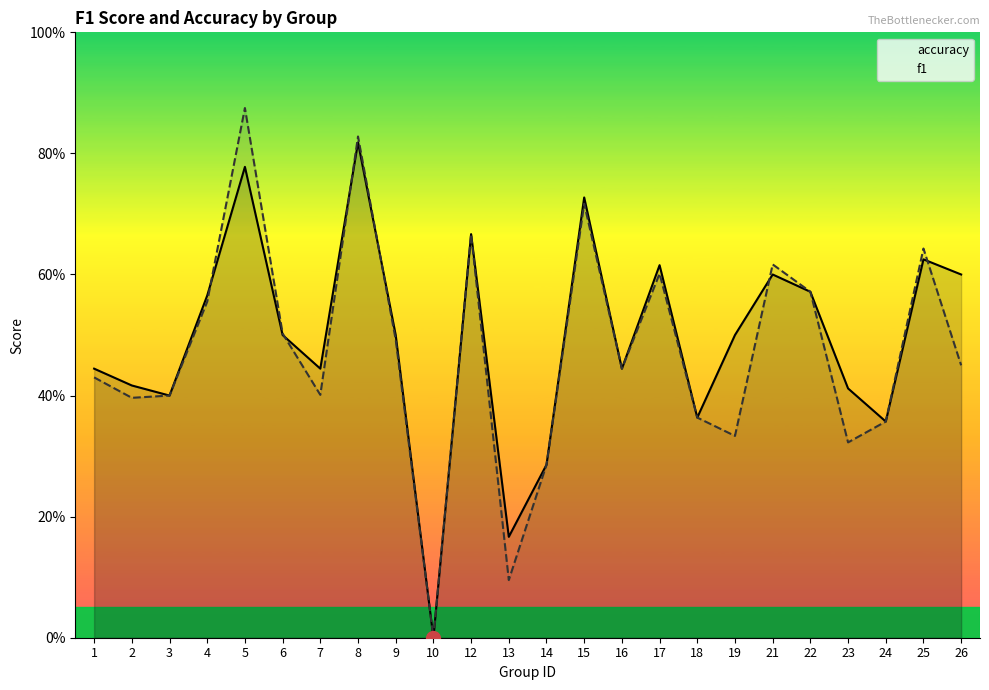

What is the value of the f1 point at the 6th from the left?

0.5